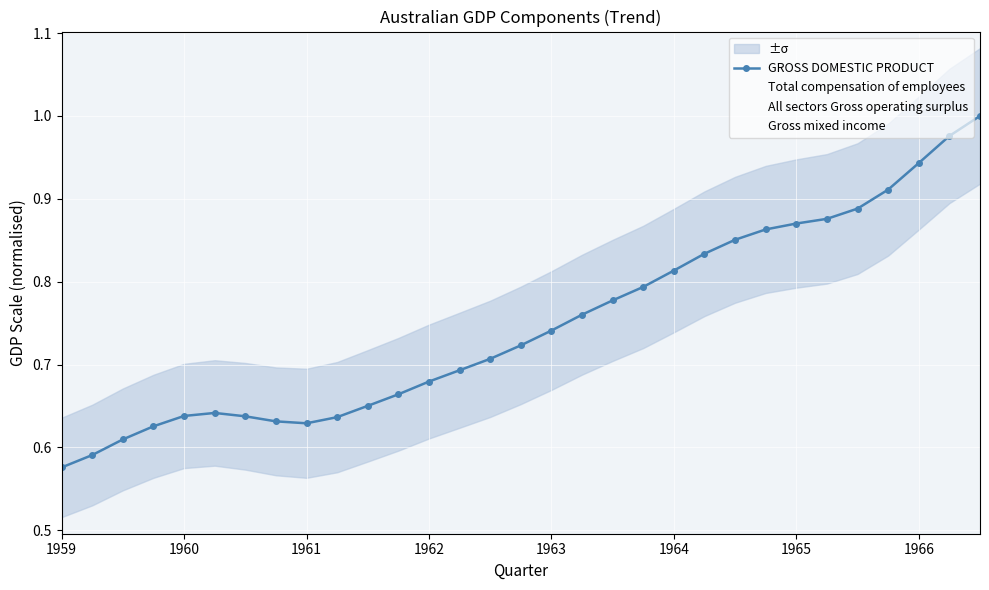

What is the difference between the highest and lowest values at 30?

0.8